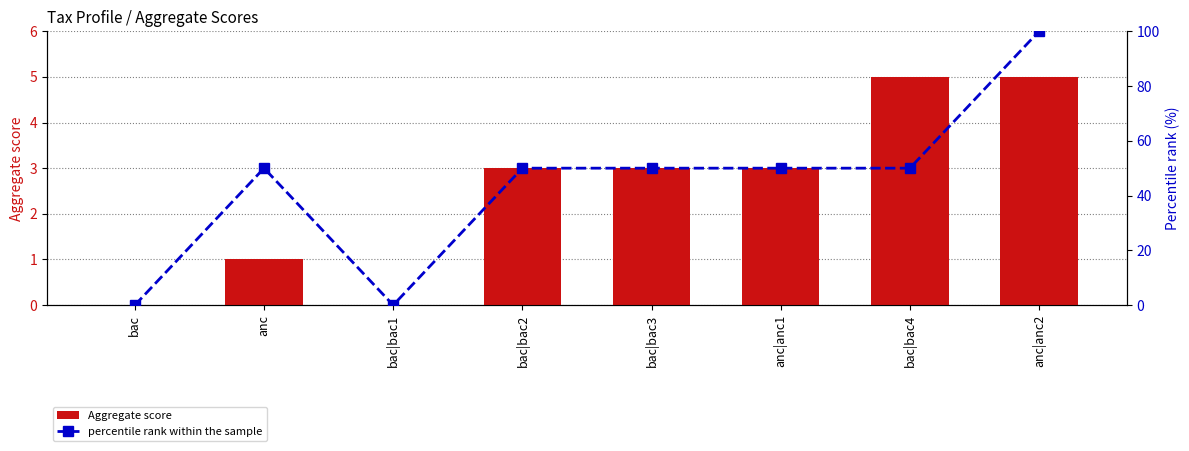

How many data points does each series have?

8